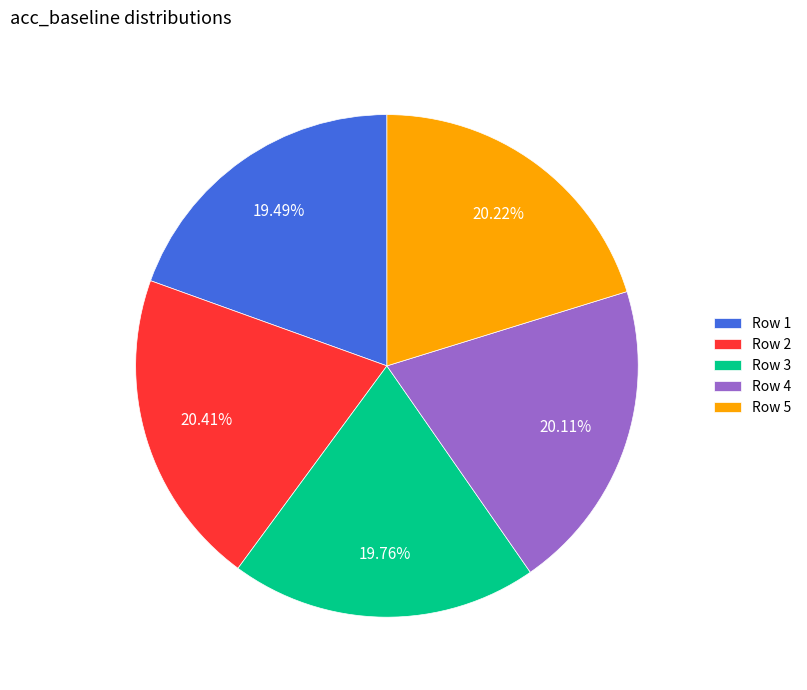

Is there a majority slice in this chart?

No